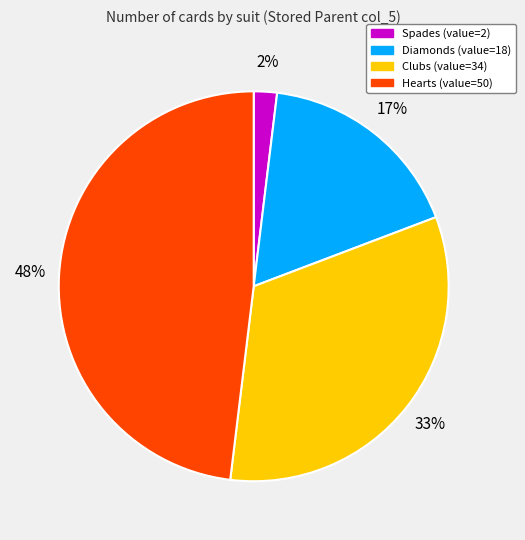

Count the number of slices in the pie.

4